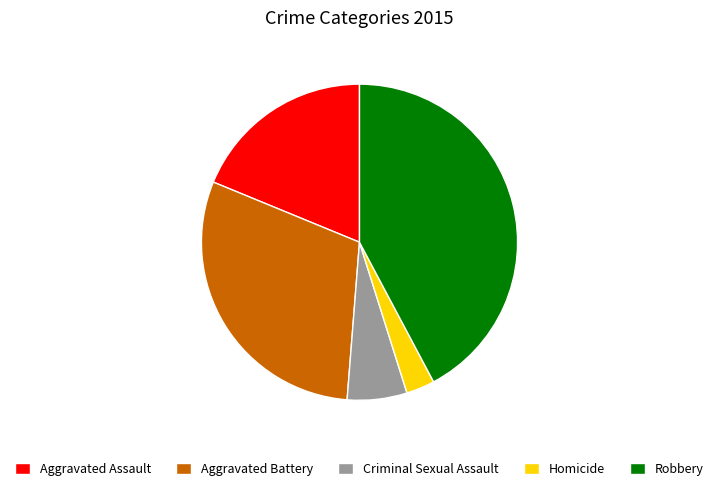

The Aggravated Assault slice represents 27% of the pie. True or false?

False